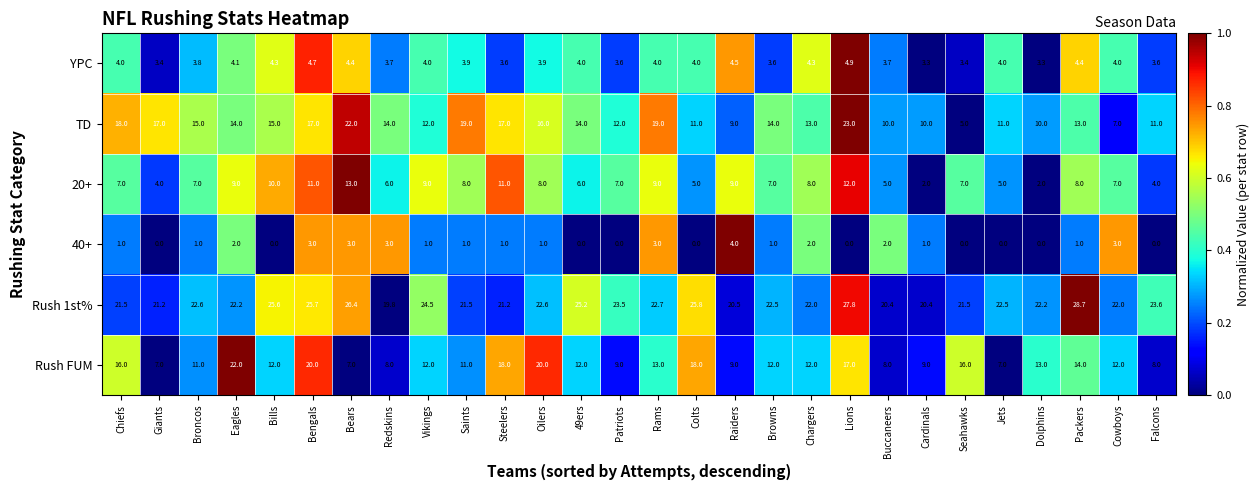

What is the difference between the second highest and second lowest values in the YPC series?

1.4